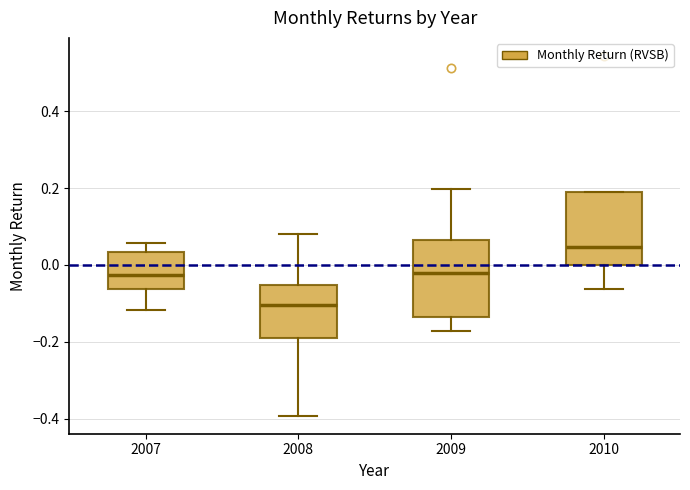

Which box's median line is the highest?

2010